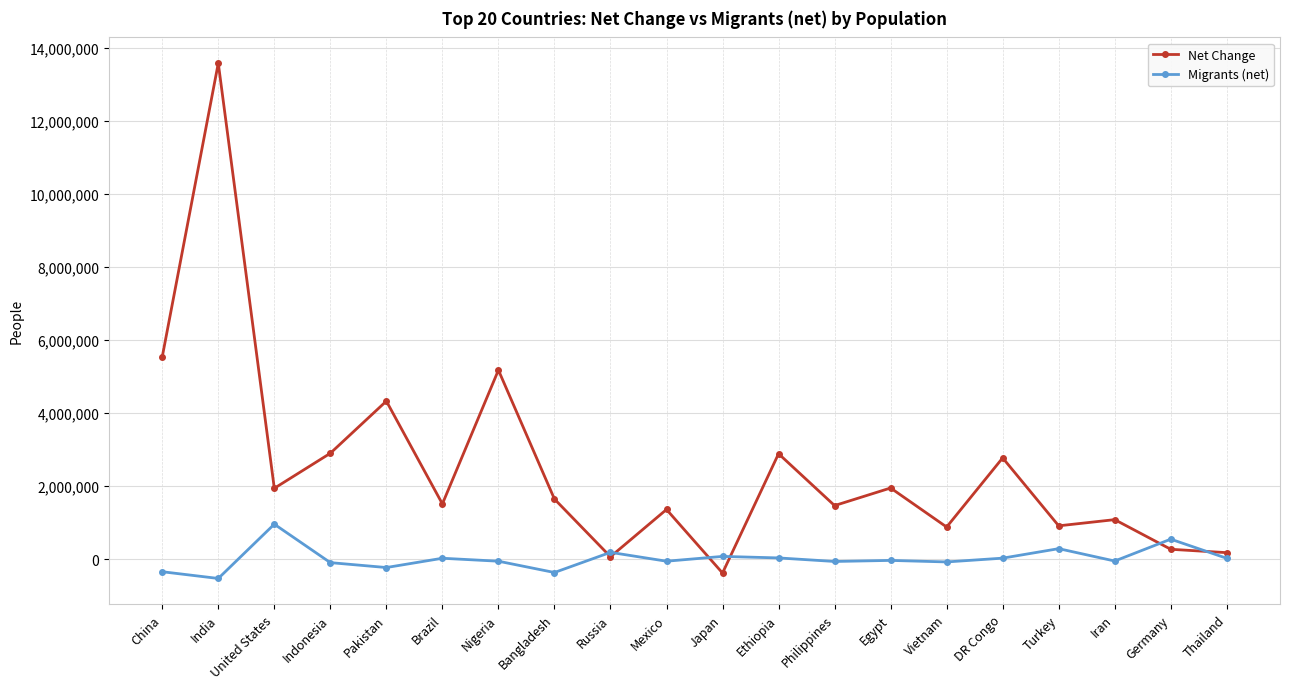

What is the value of the Net Change point at the 7th from the left?

5175990